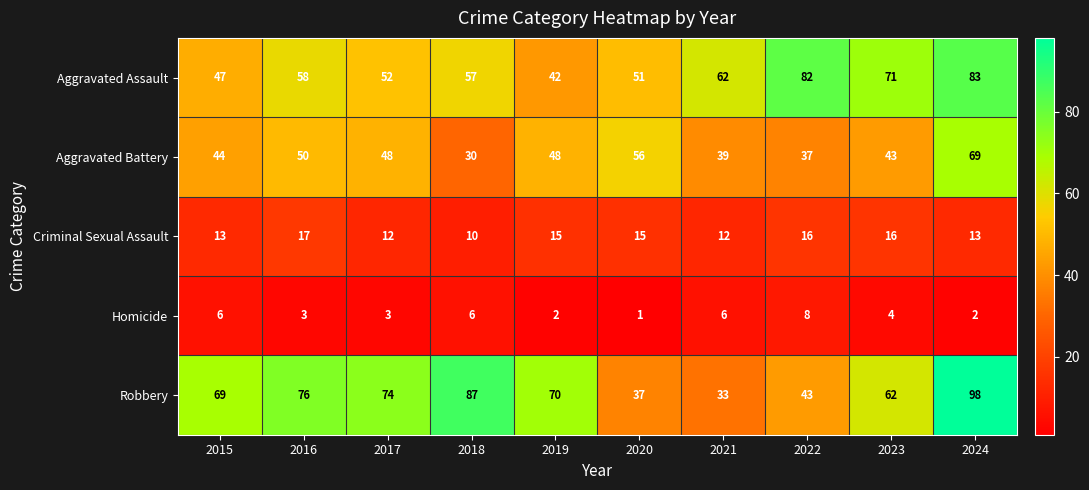

What is the difference between the maximum and minimum values in the Aggravated Assault series?

41